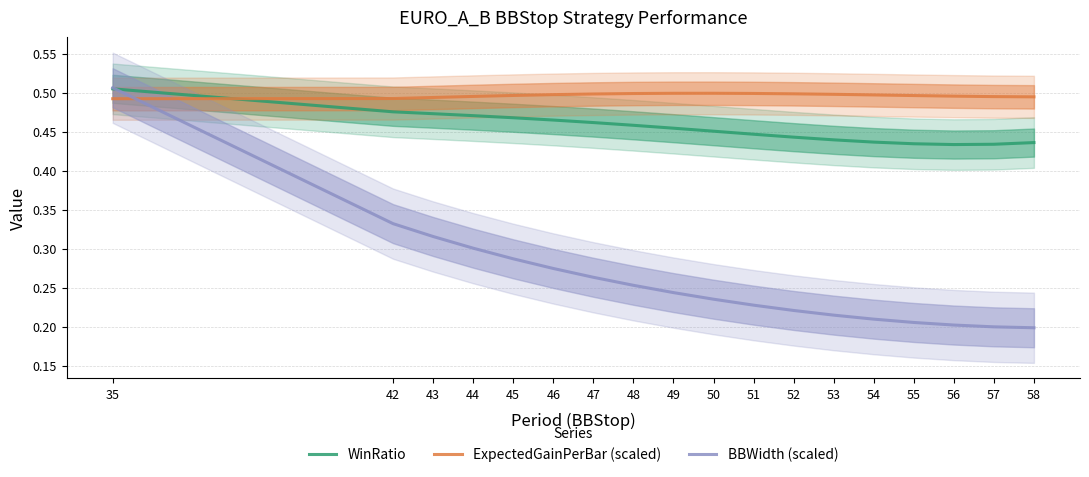

Where is ExpectedGainPerBar (scaled) nearest to the value 0?

35